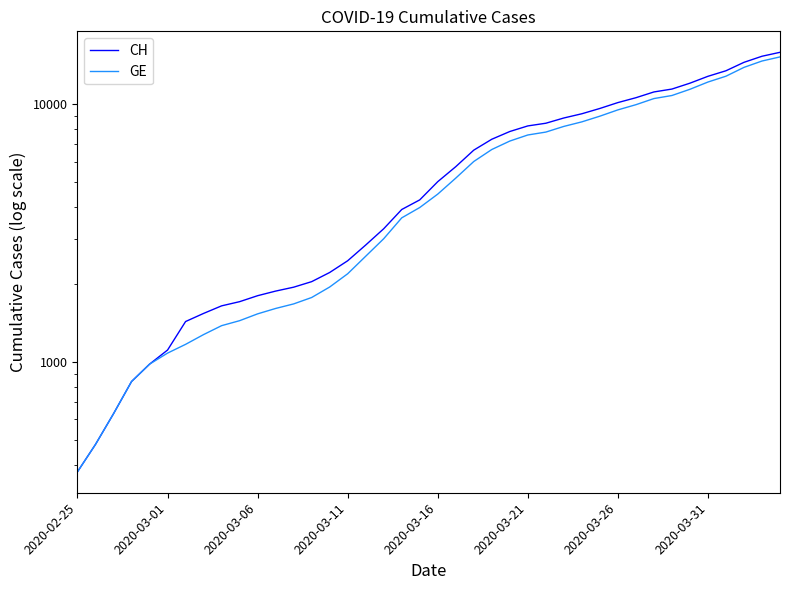

What is the difference between the second highest and second lowest values in the GE series?

14254